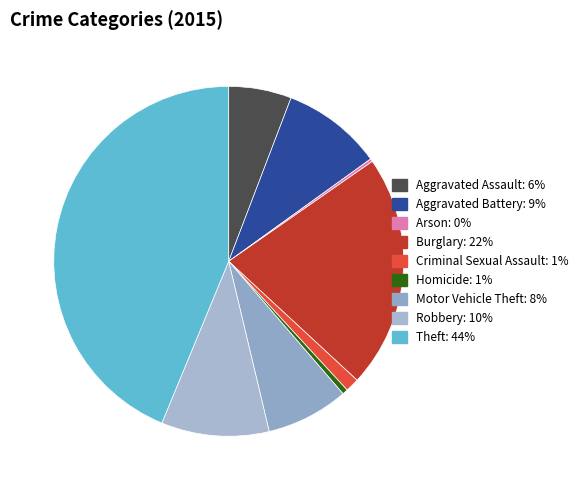

What is the largest slice in the pie chart?

Theft